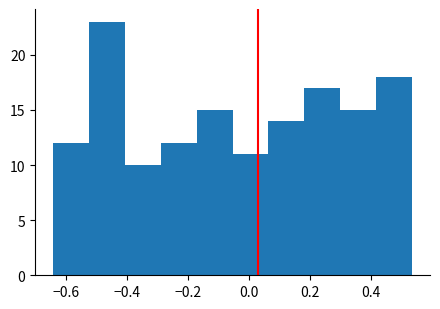

Reading left to right, list every bar in this chart as the range it spans on the x-axis followed by its height. Neither the bar edges nor the heights are printed on the chart, so give them approximately, as read against the axes.

-0.64 to -0.52: 12
-0.52 to -0.40: 23
-0.40 to -0.28: 10
-0.28 to -0.18: 12
-0.18 to -0.06: 15
-0.06 to 0.06: 11
0.06 to 0.18: 14
0.18 to 0.30: 17
0.30 to 0.42: 15
0.42 to 0.54: 18